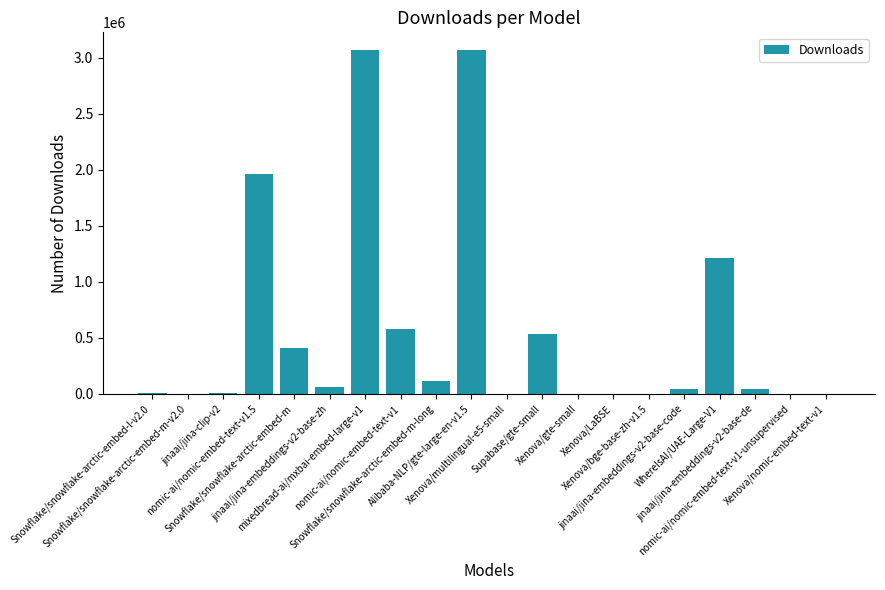

What is the sum of all values?

11114931